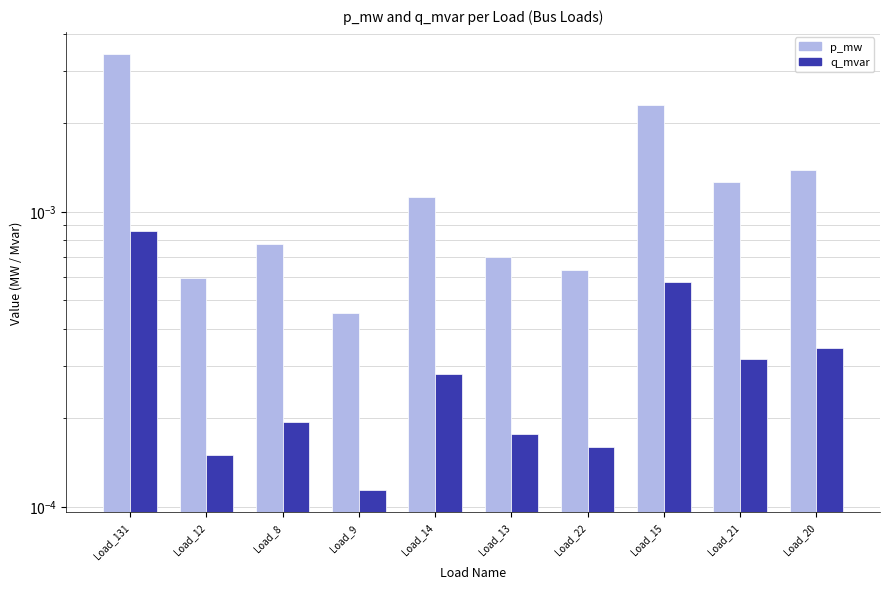

Between Load_22 and Load_13, which is larger?

Load_13